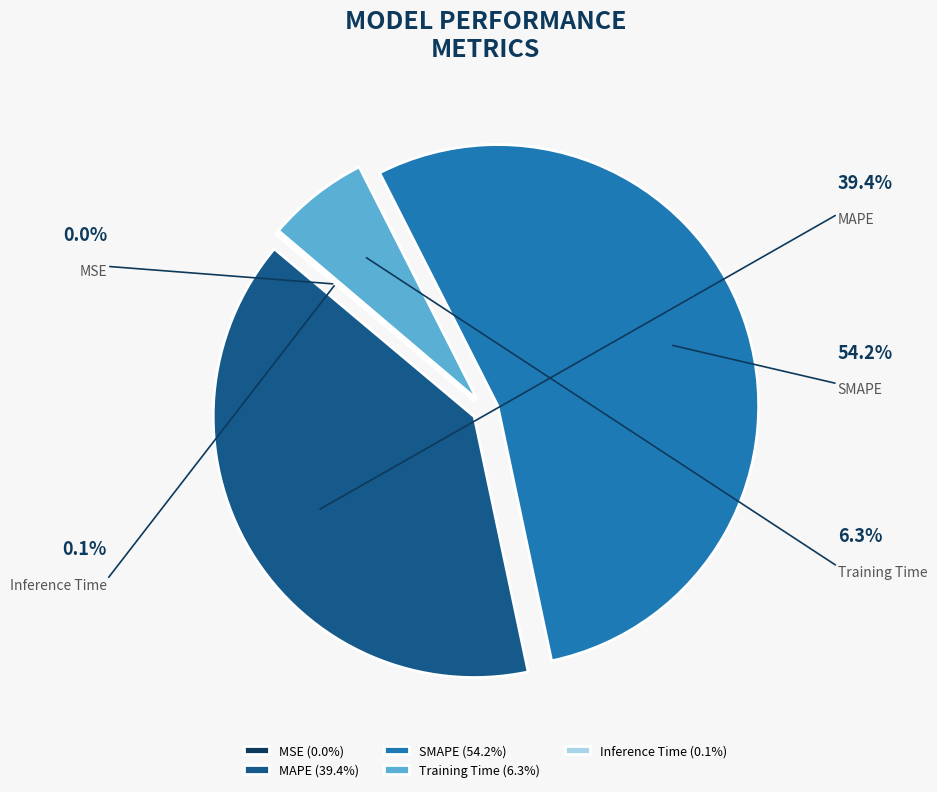

What percentage is the MAPE slice, to the nearest percent?

39%